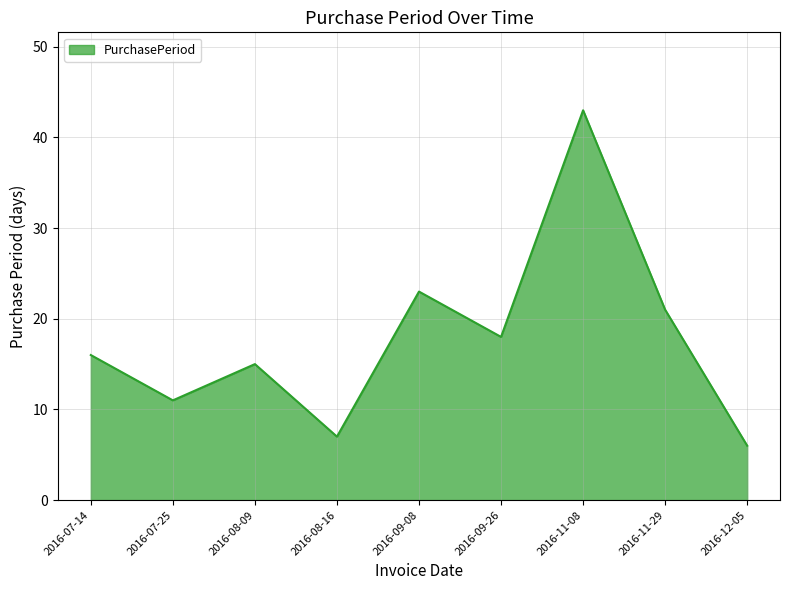

Approximately how many times larger is the value at 2016-11-29 compared to 2016-12-05?

3.5